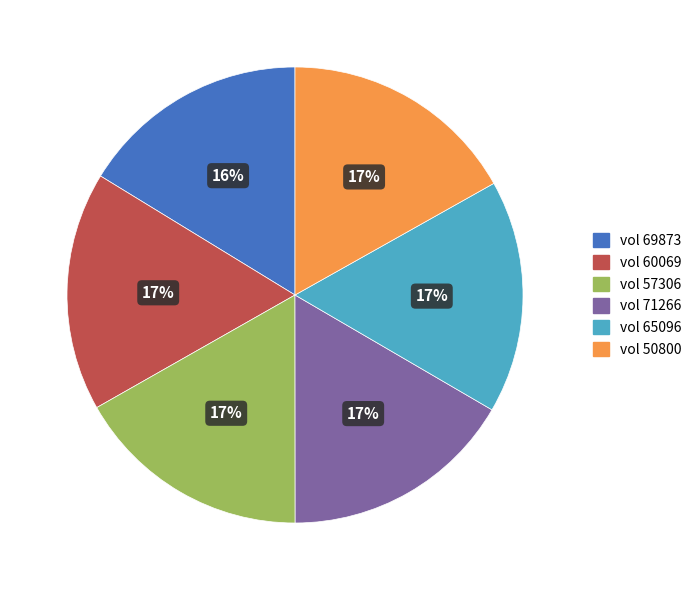

How many segments does this pie chart have?

6